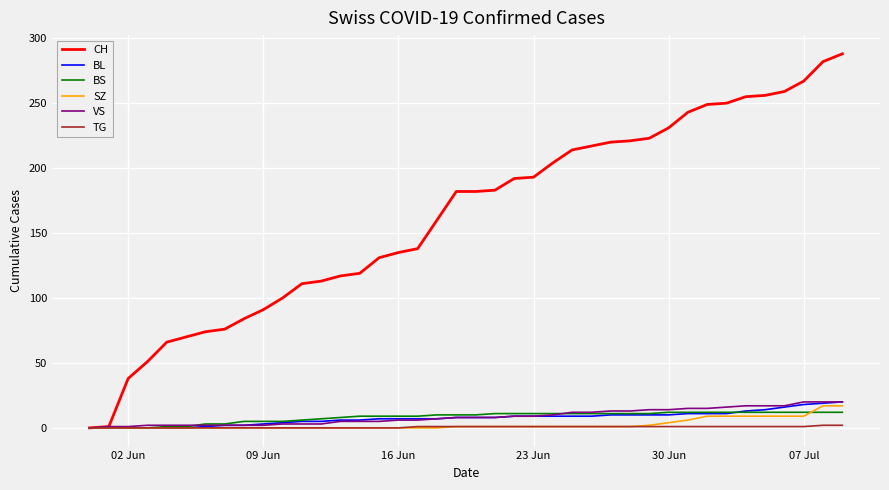

Which series has the largest range (max minus min)?

CH